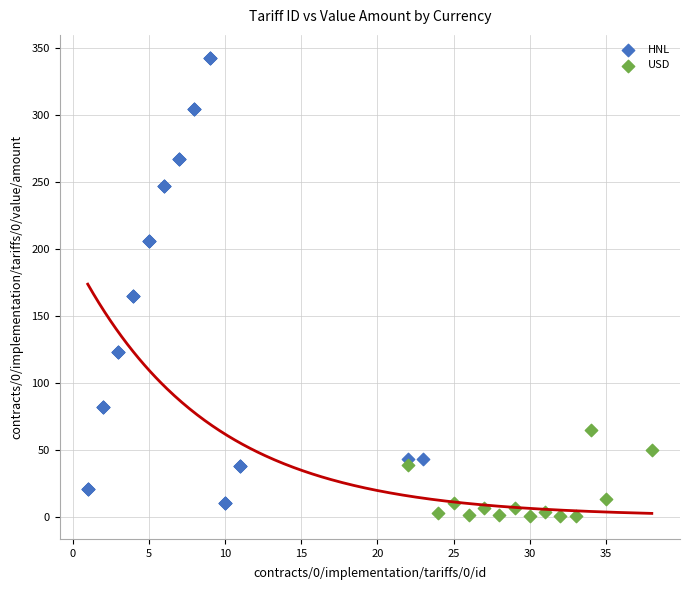

Which series has the largest Y range (max minus min)?

HNL